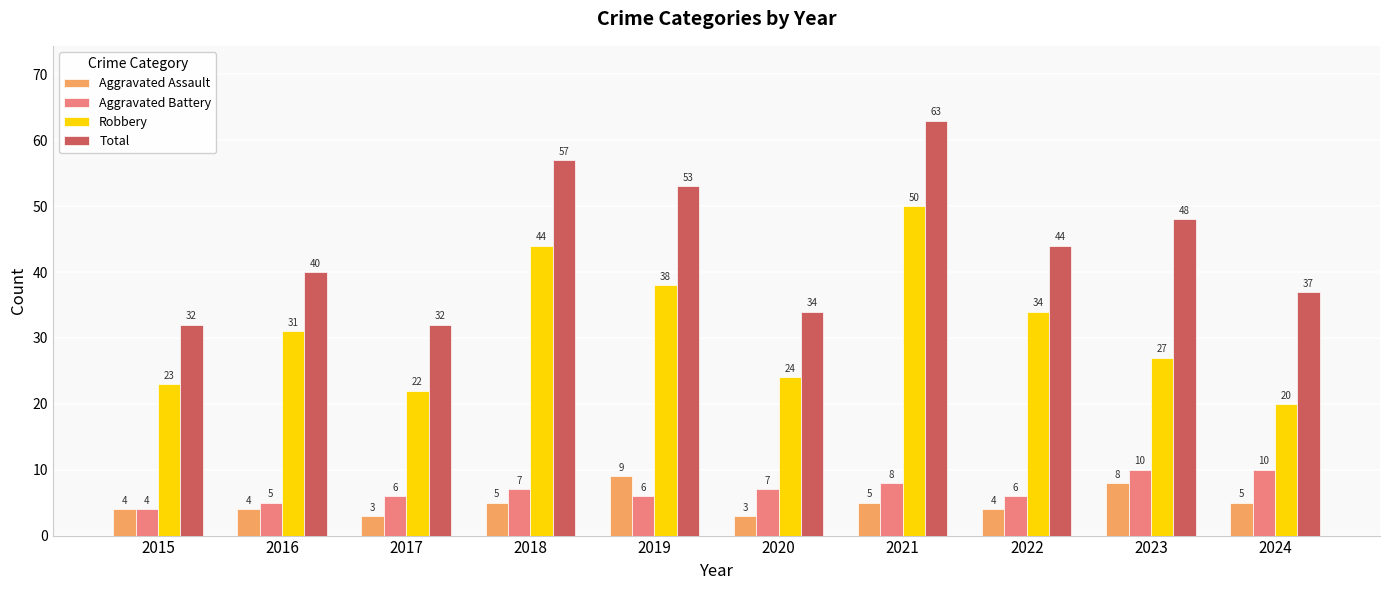

What value does the Aggravated Battery series have at 2016?

5